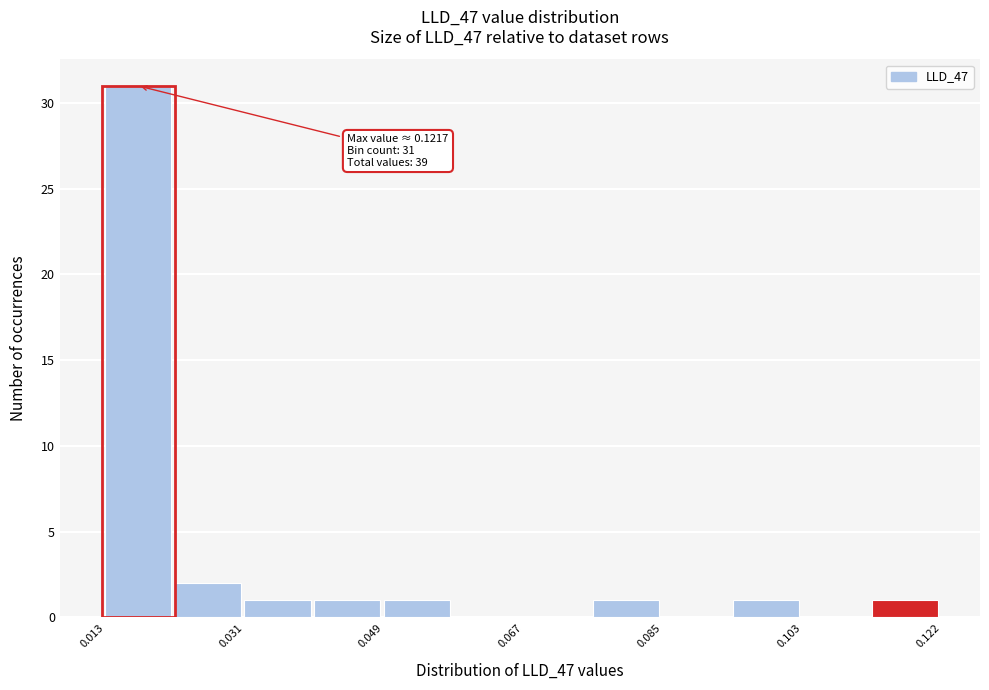

Over which range of the x-axis is the bar tallest?

0.012 to 0.022